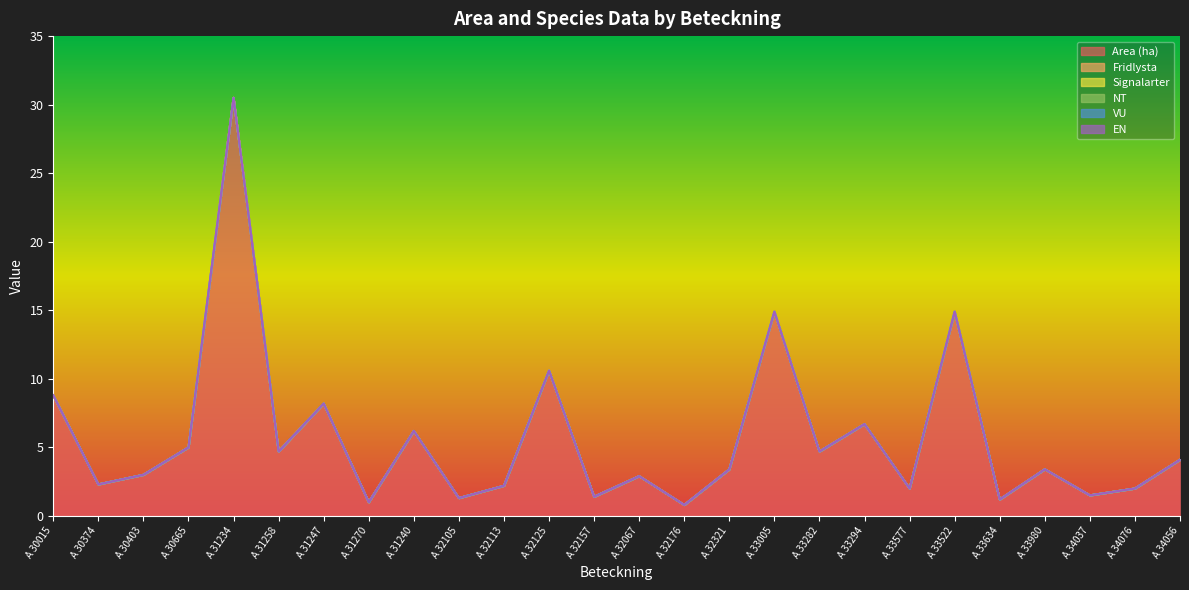

What are all the series names shown in the legend?

Area (ha), Fridlysta, Signalarter, NT, VU, EN